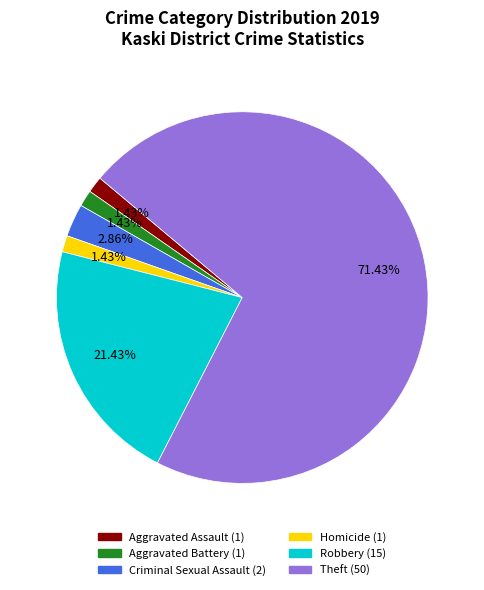

Count the number of slices in the pie.

6